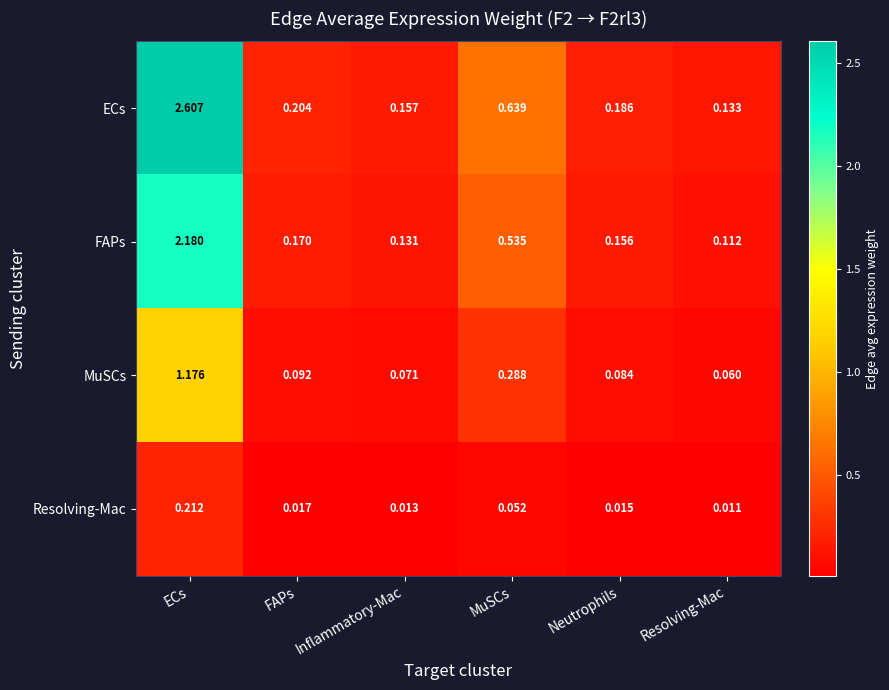

Is the value of Resolving-Mac at Inflammatory-Mac greater than the value of ECs at FAPs?

No